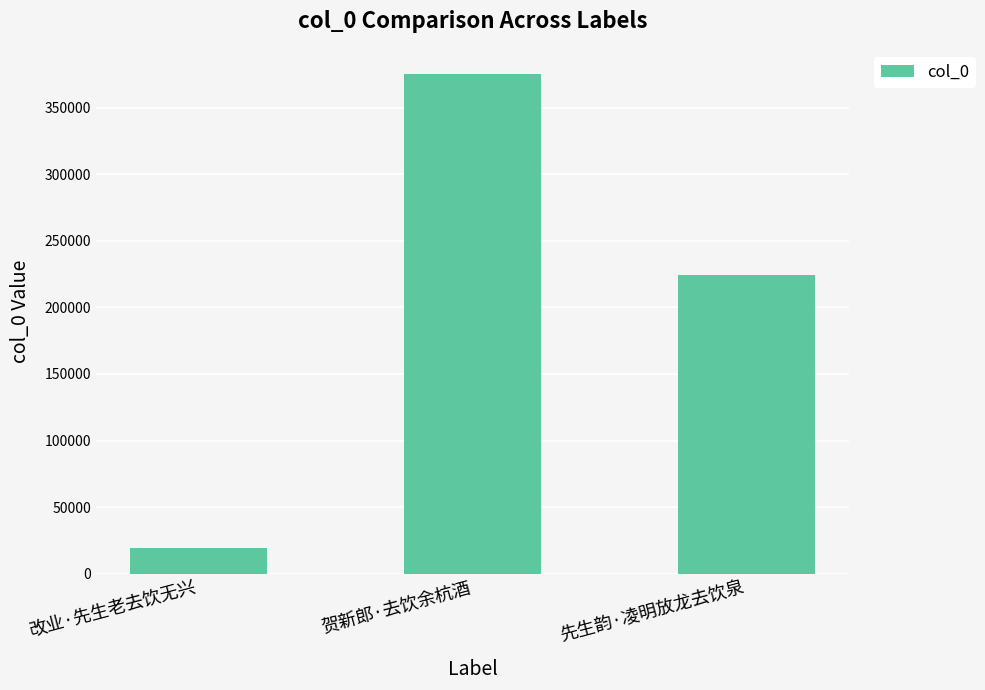

What is the sum of the values at 贺新郎·去饮余杭酒 and 改业·先生老去饮无兴?

395027